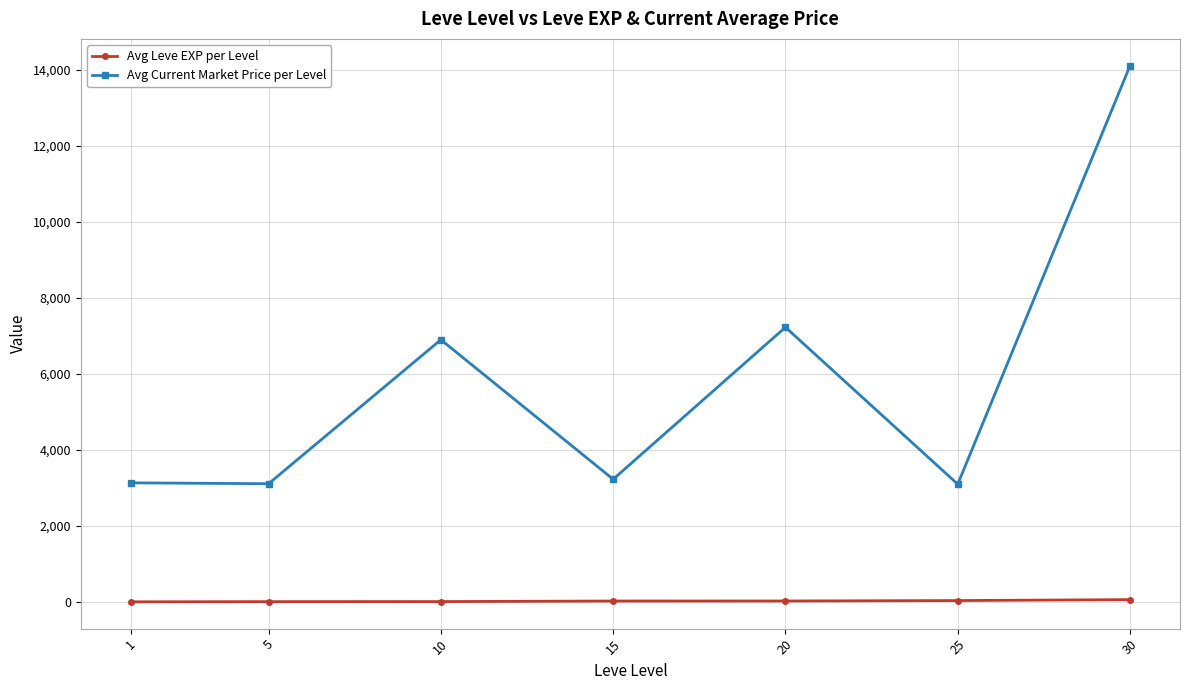

Rank the series by their average value, from lowest to highest.

Avg Leve EXP per Level, Avg Current Market Price per Level